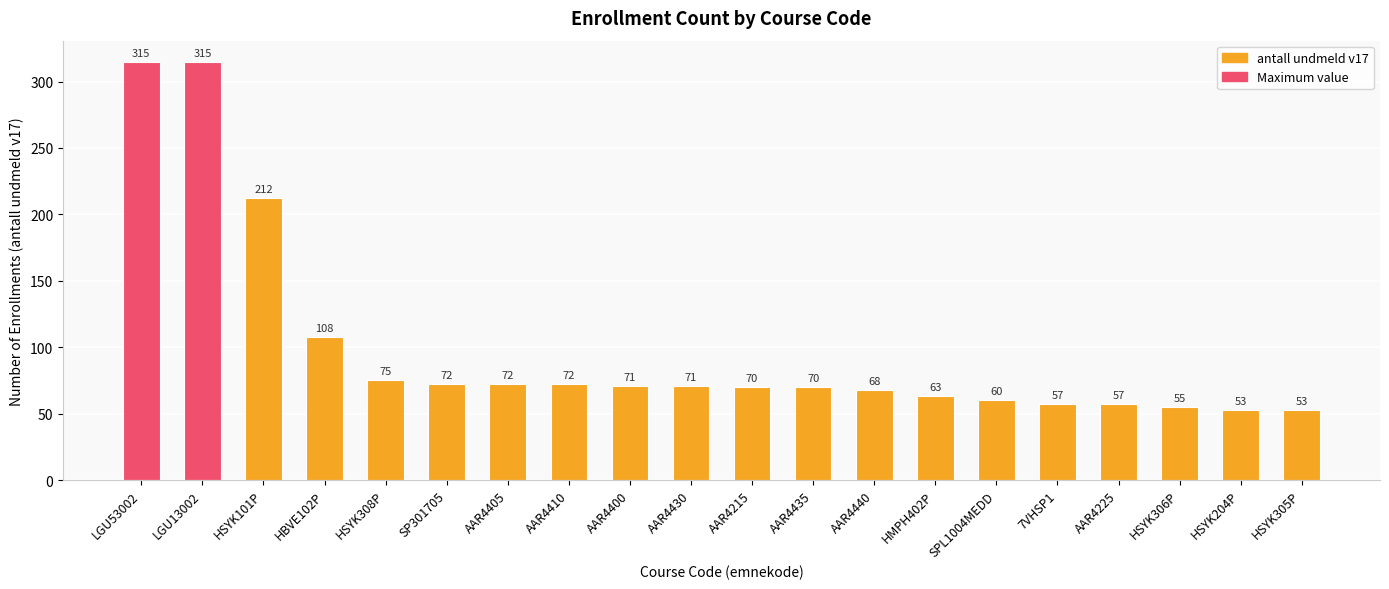

What is the label of the 17th bar from the right?

HBVE102P